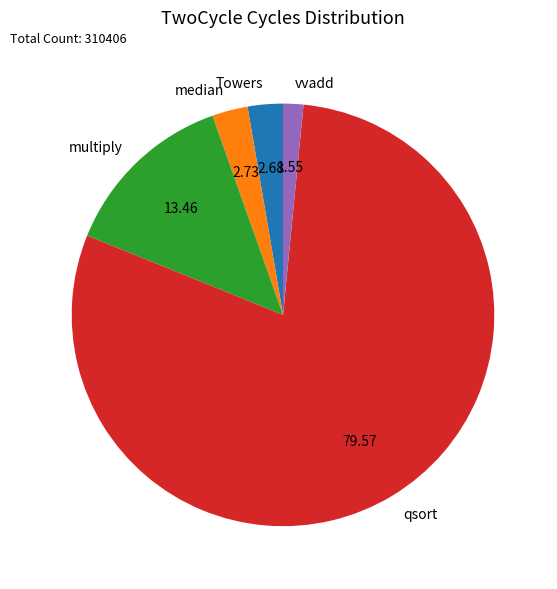

Is it true that Towers is 3% of the pie?

True